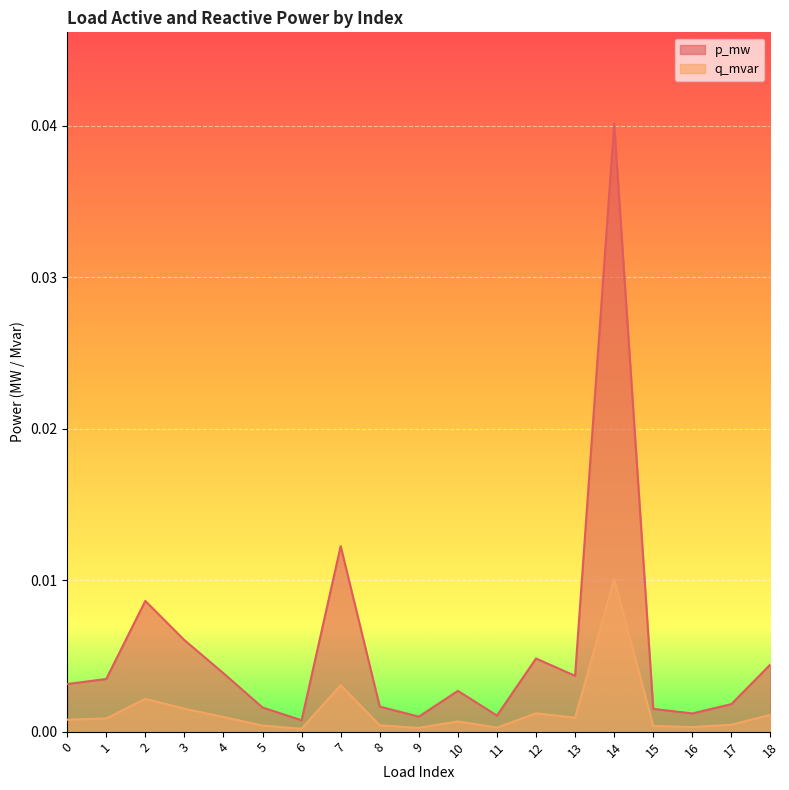

Does the chart display data point markers on the line(s)?

No